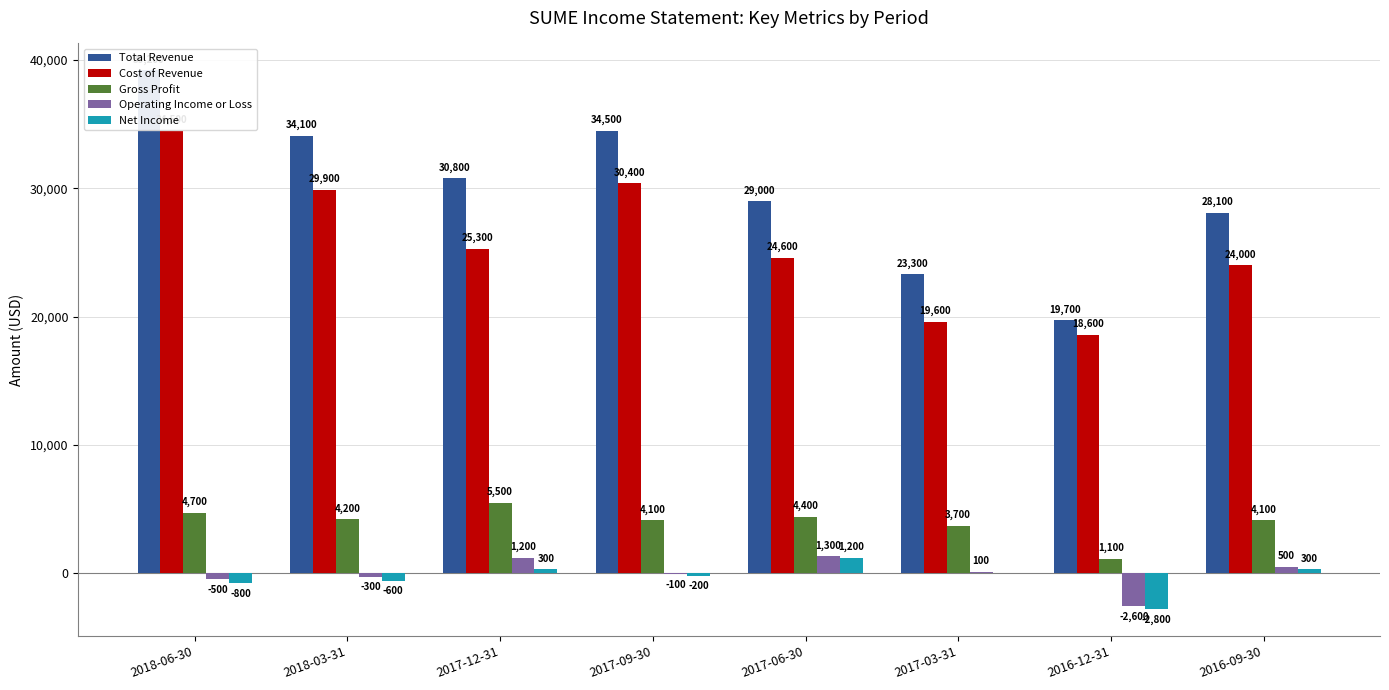

What is the maximum value for Cost of Revenue?

34500